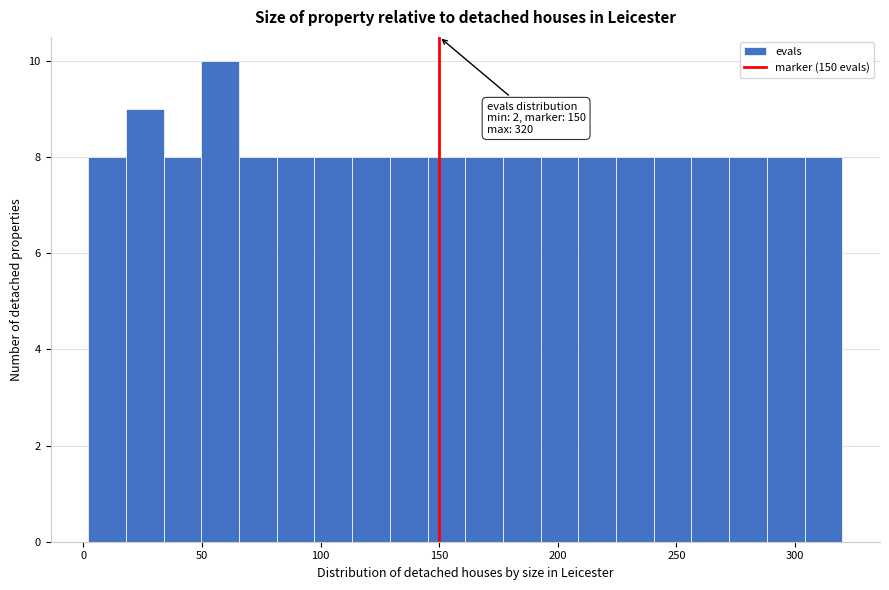

Around what value on the x-axis is the tallest bar? Give the approximate position of its centre, as read against the axis.

60